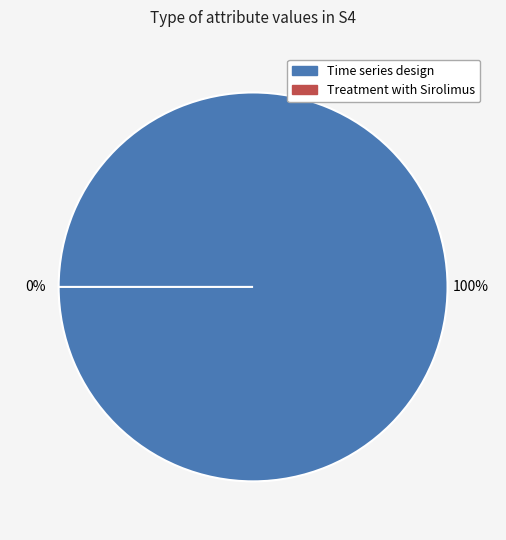

What percentage is the Time series design slice, to the nearest percent?

100%